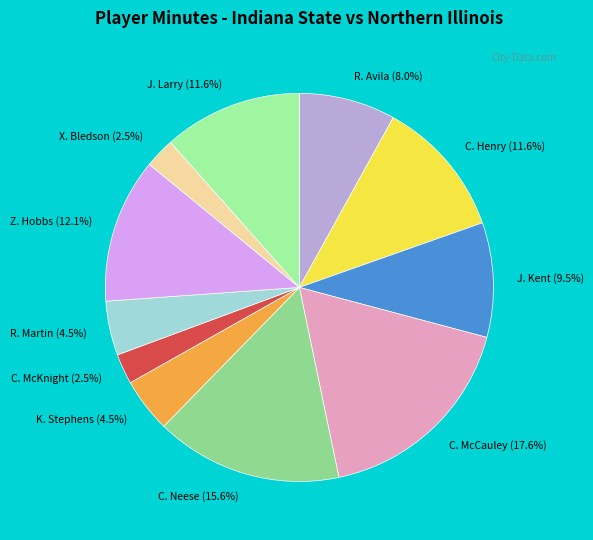

What is the ratio of the value at C. McCauley to the value at X. Bledson?

7.0